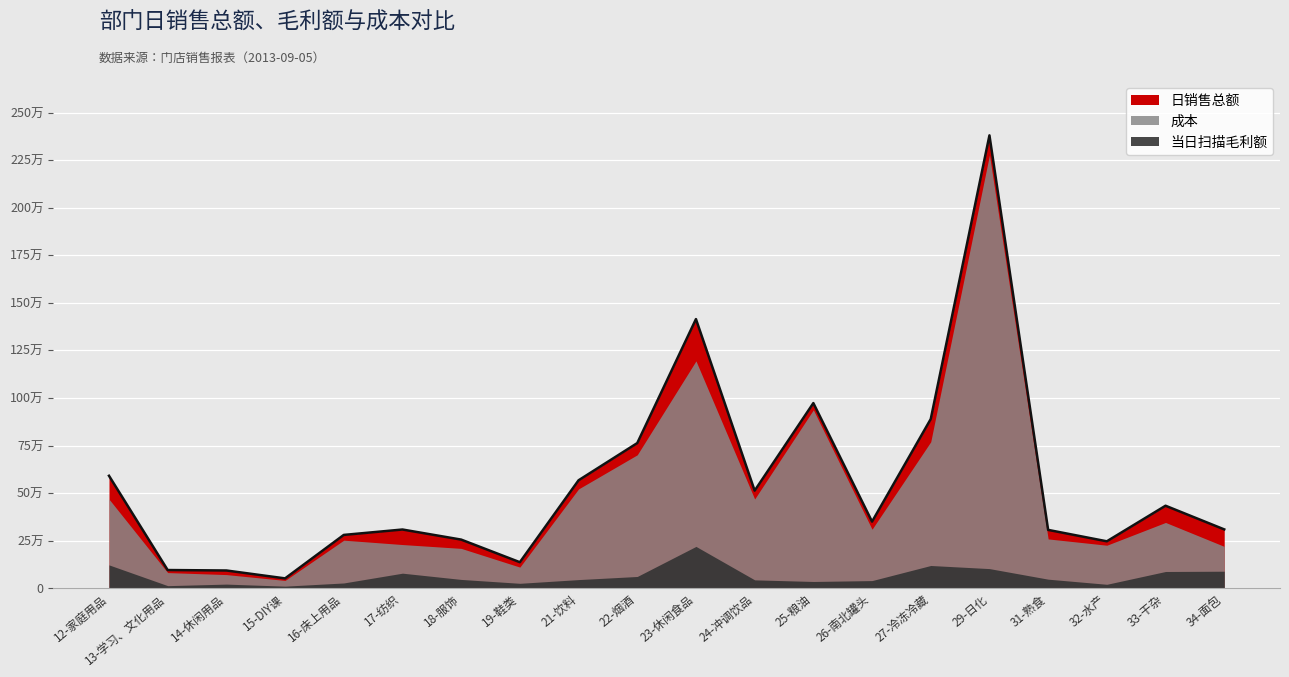

True or false: 日销售总额 and 当日扫描毛利额 cross at least once.

False